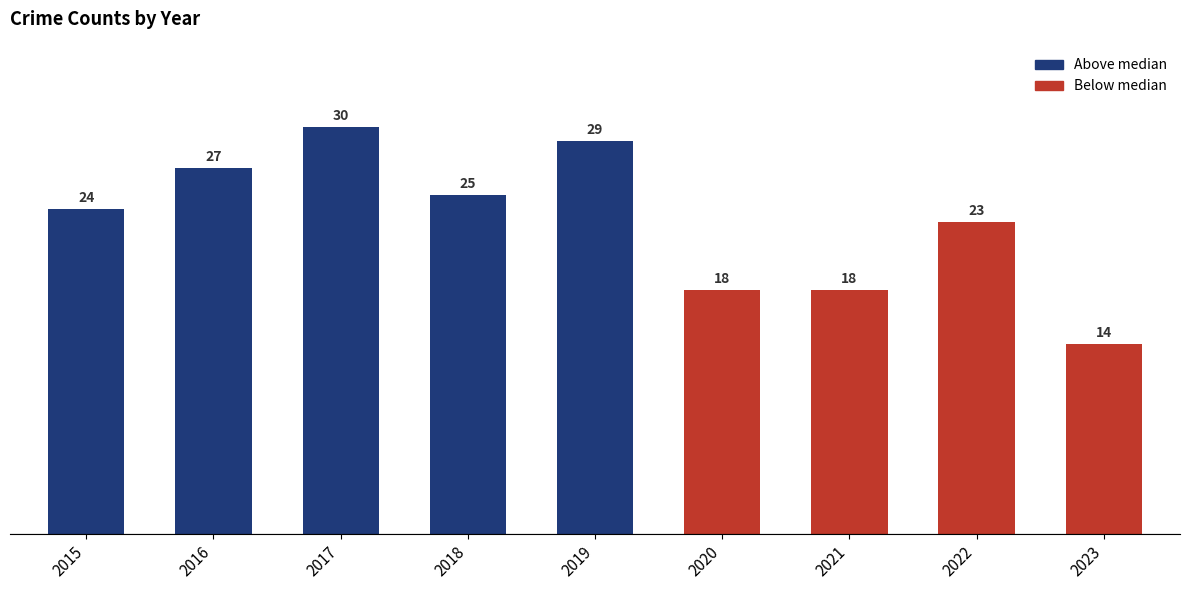

Which label corresponds to the smallest value in the chart?

2023